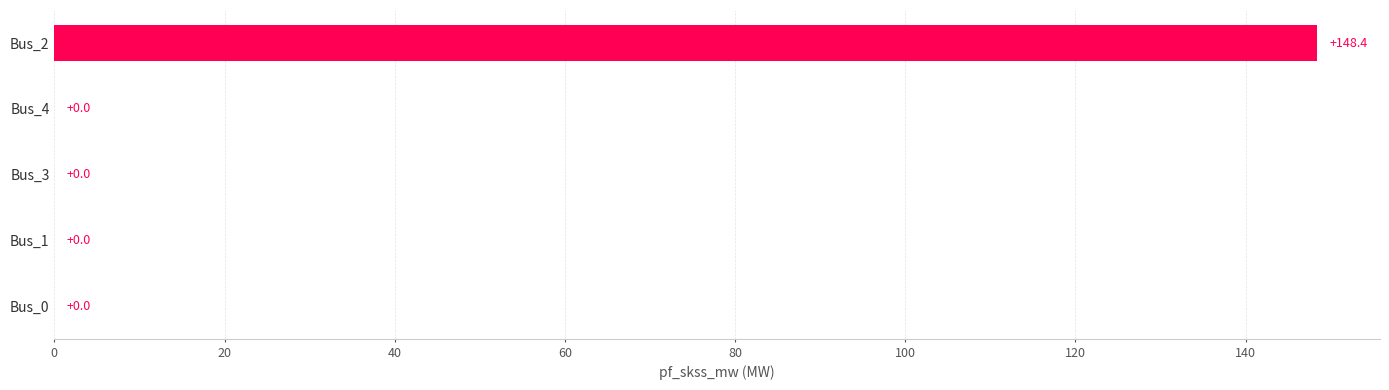

What is the greatest value displayed?

148.4